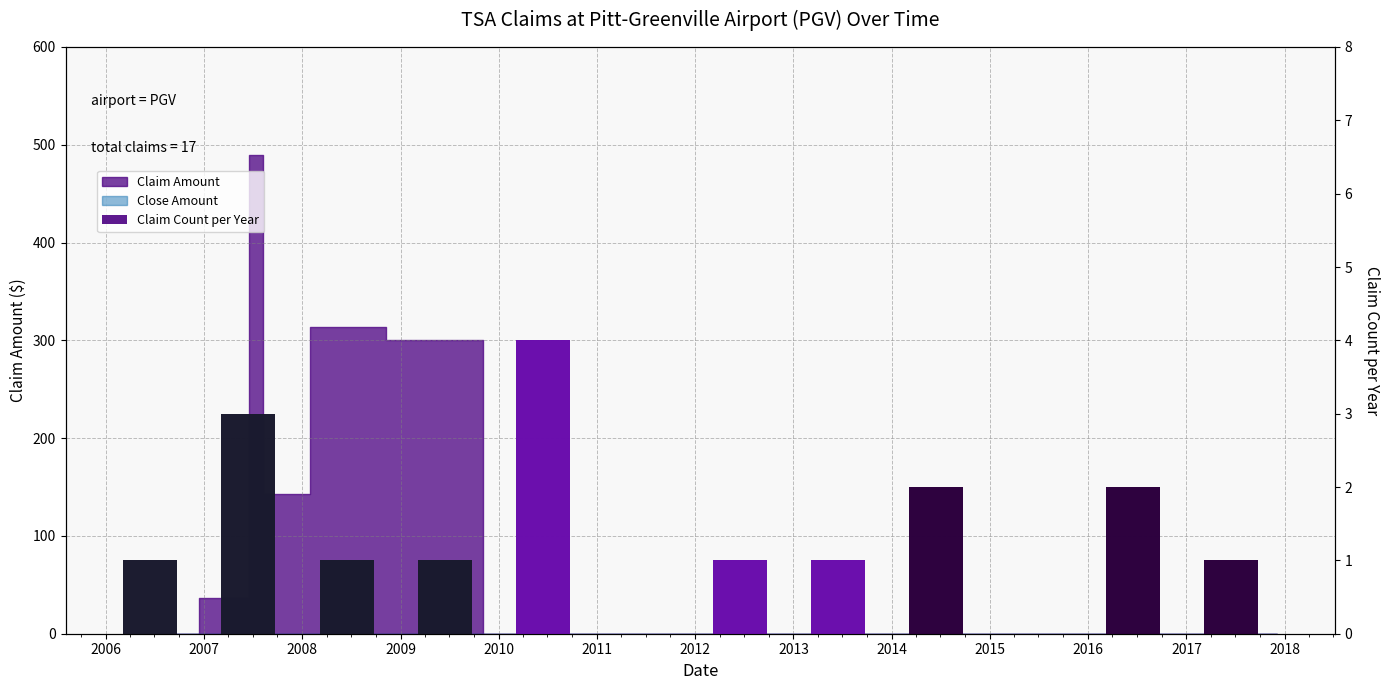

Reading left to right, transcribe all the data shown in this chart.

1	3	1	1	4	1	1	2	2	1